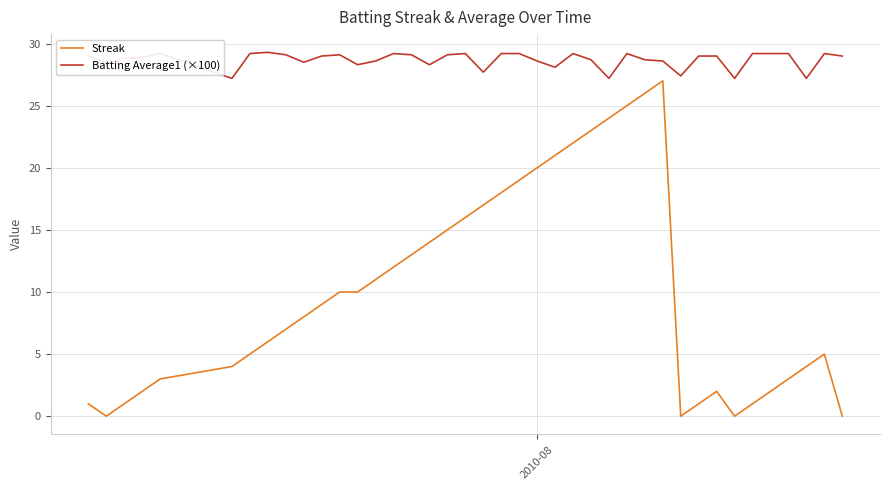

True or false: Batting Average1 (×100) and Streak intersect in this chart.

False